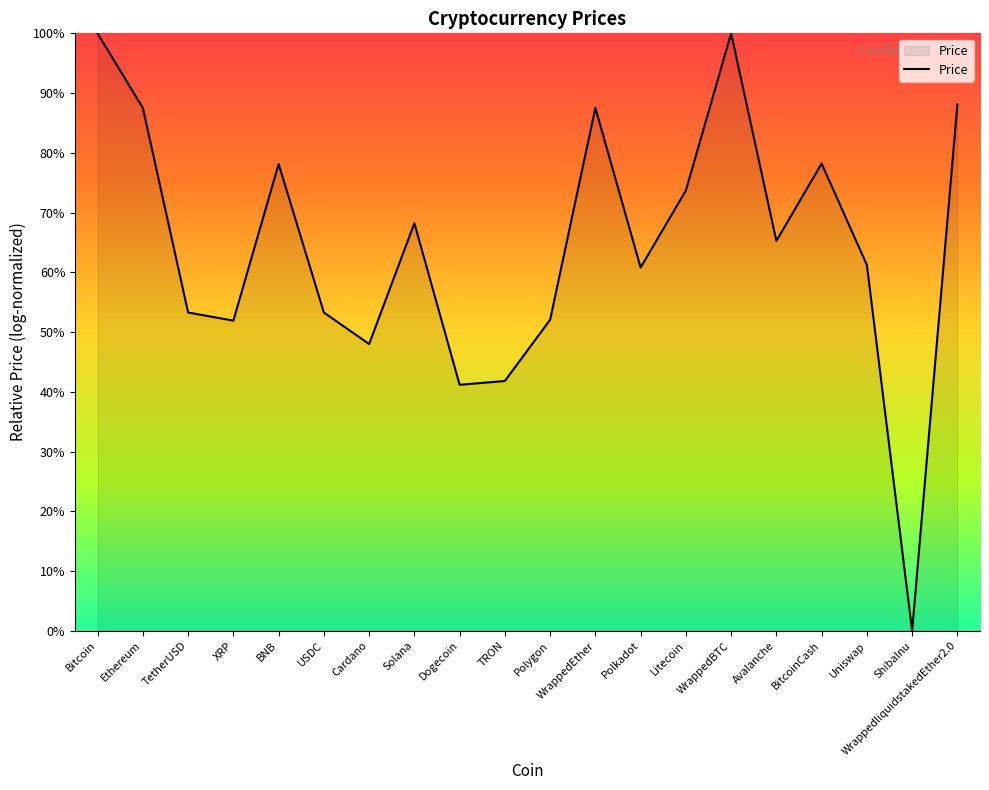

What position from the right is Solana?

13